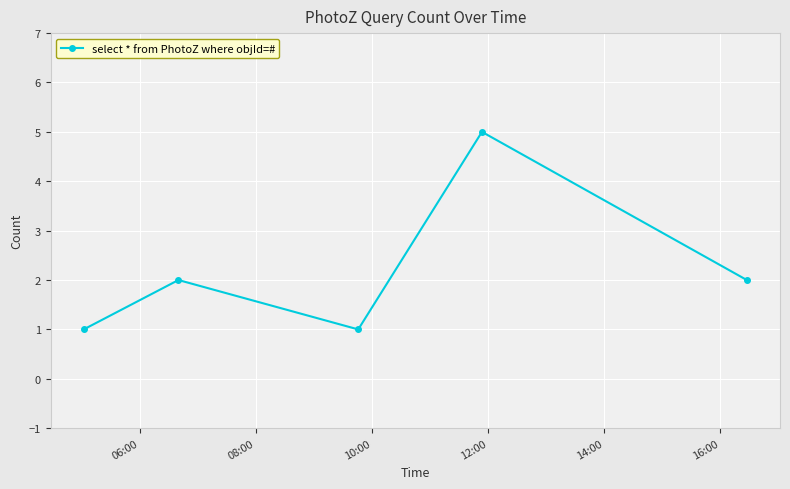

What is the maximum value shown in the chart?

5